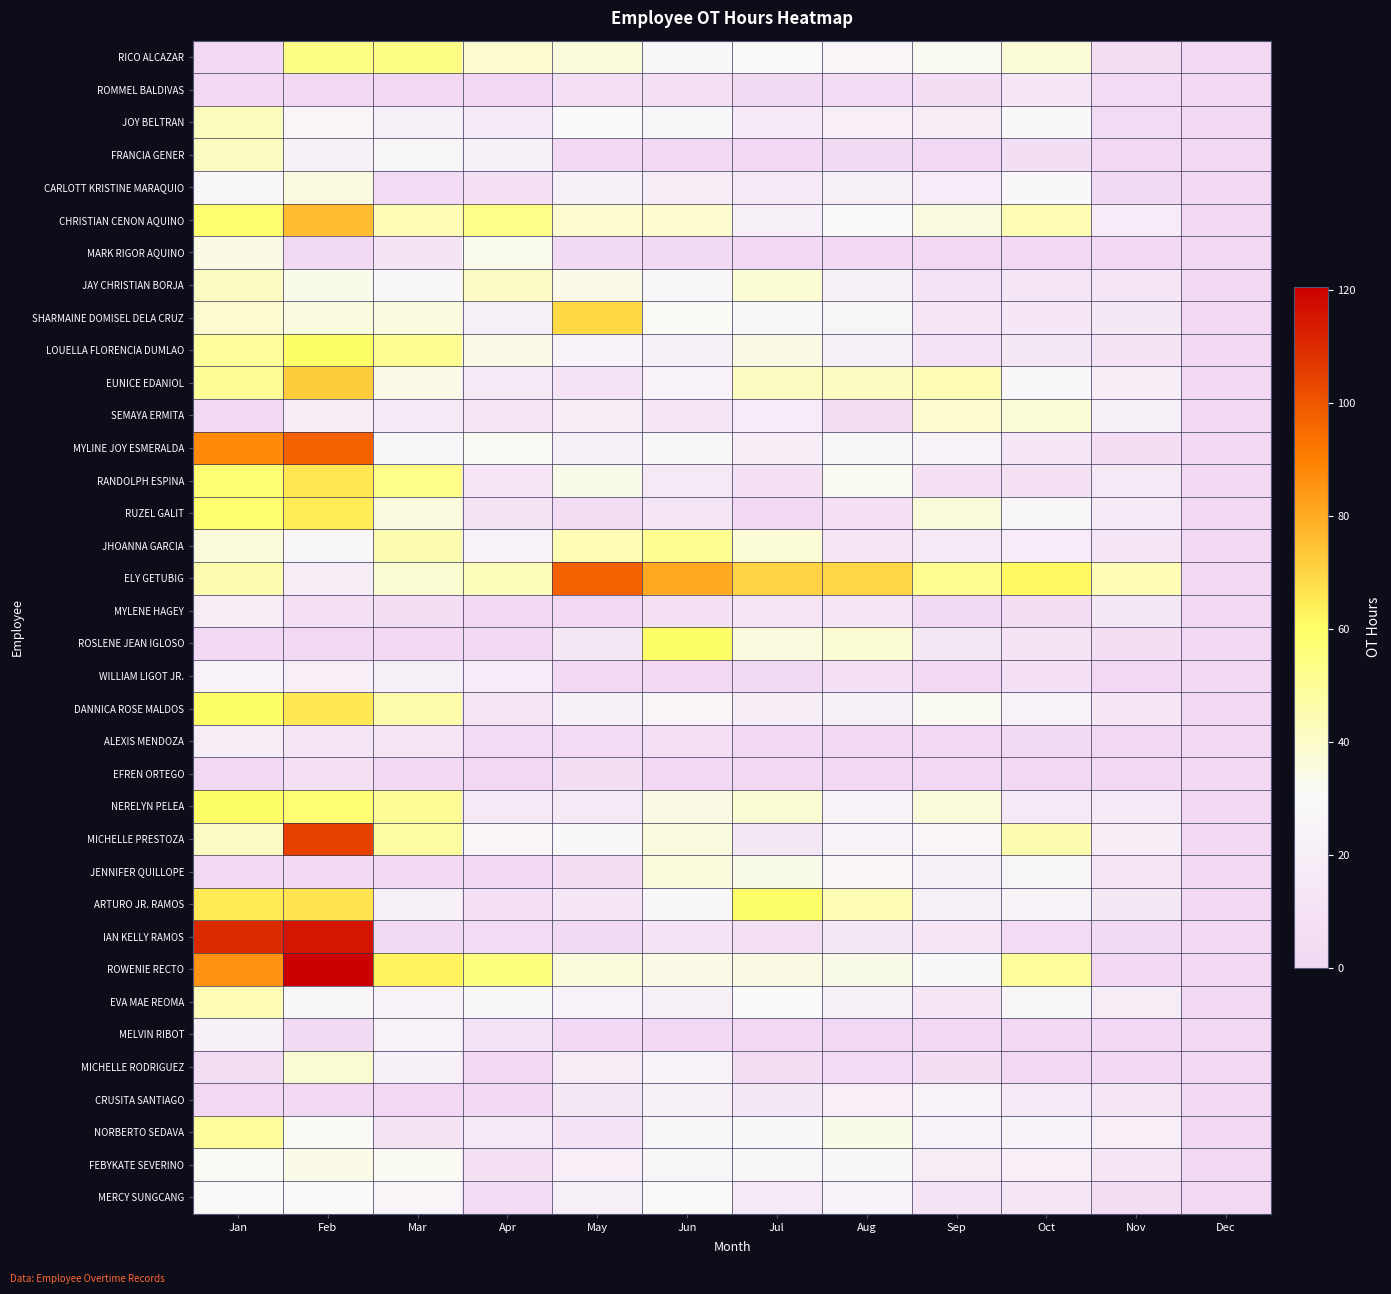

List the series in order of their peak value, highest first.

ROWENIE RECTO, IAN KELLY RAMOS, MICHELLE PRESTOZA, ELY GETUBIG, MYLINE JOY ESMERALDA, CHRISTIAN CENON AQUINO, EUNICE EDANIOL, SHARMAINE DOMISEL DELA CRUZ, ARTURO JR. RAMOS, RANDOLPH ESPINA, DANNICA ROSE MALDOS, RUZEL GALIT, NERELYN PELEA, ROSLENE JEAN IGLOSO, LOUELLA FLORENCIA DUMLAO, RICO ALCAZAR, JHOANNA GARCIA, NORBERTO SEDAVA, EVA MAE REOMA, JOY BELTRAN, FRANCIA GENER, JAY CHRISTIAN BORJA, SEMAYA ERMITA, MICHELLE RODRIGUEZ, JENNIFER QUILLOPE, CARLOTT KRISTINE MARAQUIO, MARK RIGOR AQUINO, FEBYKATE SEVERINO, MERCY SUNGCANG, MELVIN RIBOT, CRUSITA SANTIAGO, WILLIAM LIGOT JR., ALEXIS MENDOZA, MYLENE HAGEY, ROMMEL BALDIVAS, EFREN ORTEGO